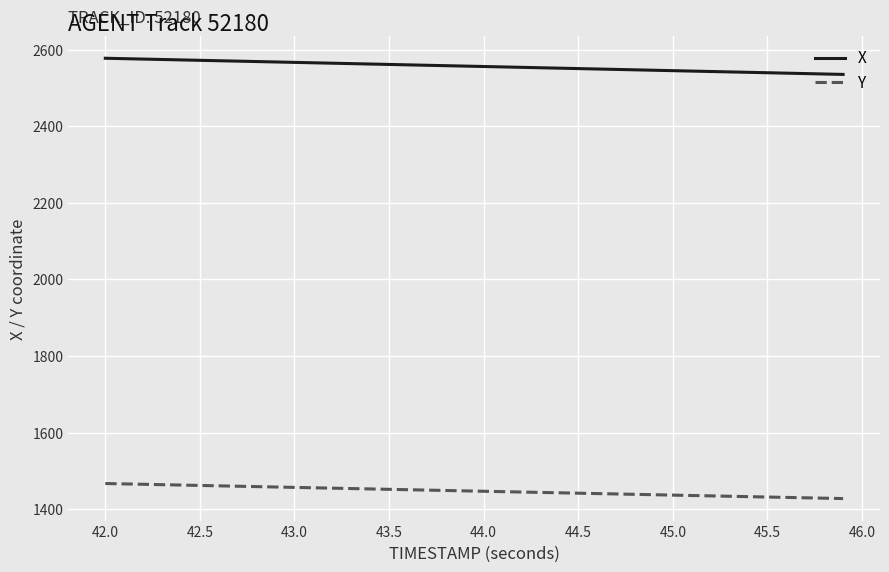

True or false: X and Y cross at least once.

False